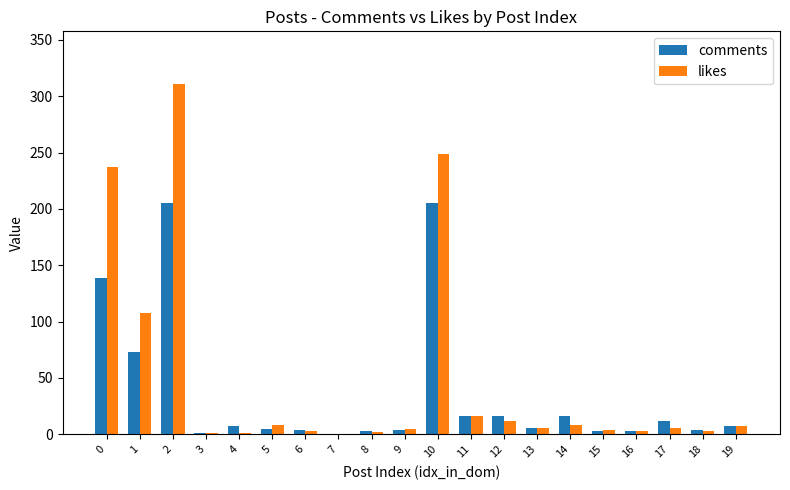

The likes series shows 237 at 0. True or false?

True